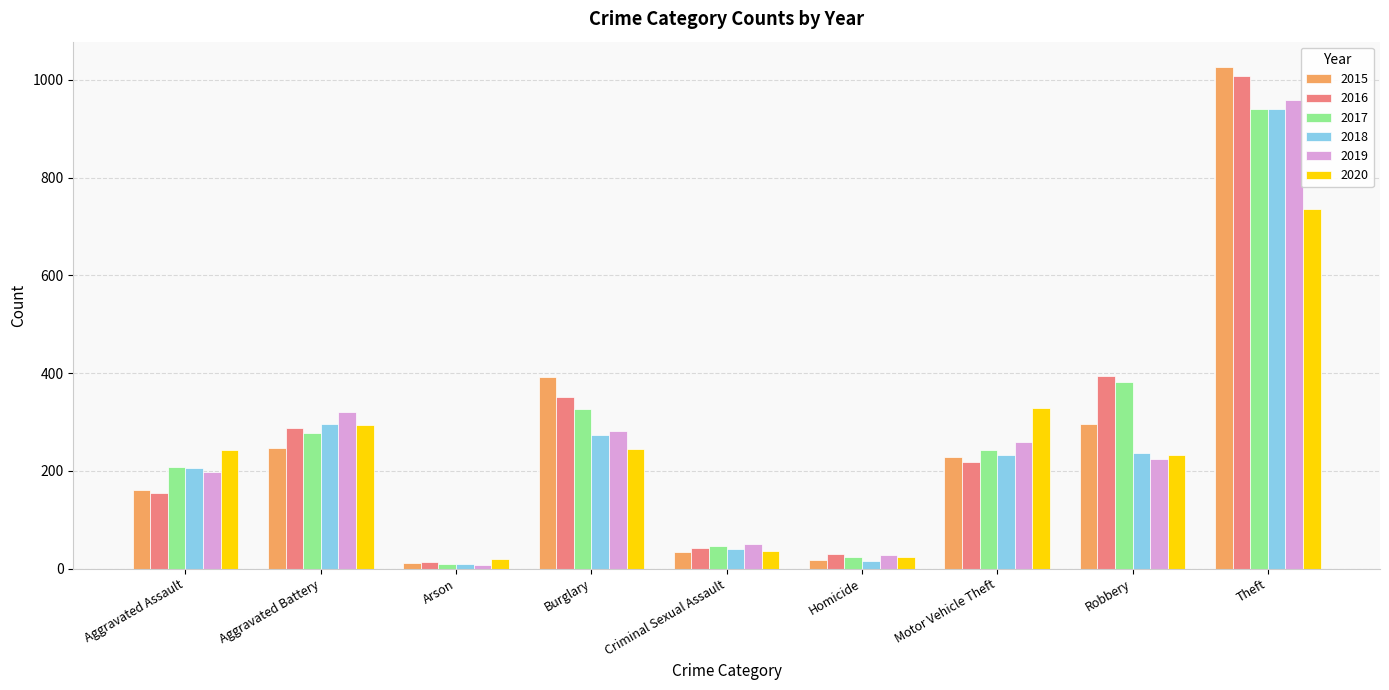

What is the sum of all 2016 values?

2500